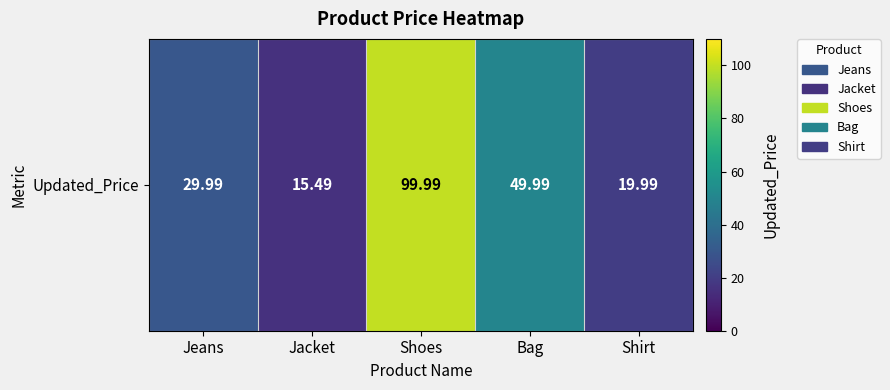

Where is the data nearest to the value 57?

Bag